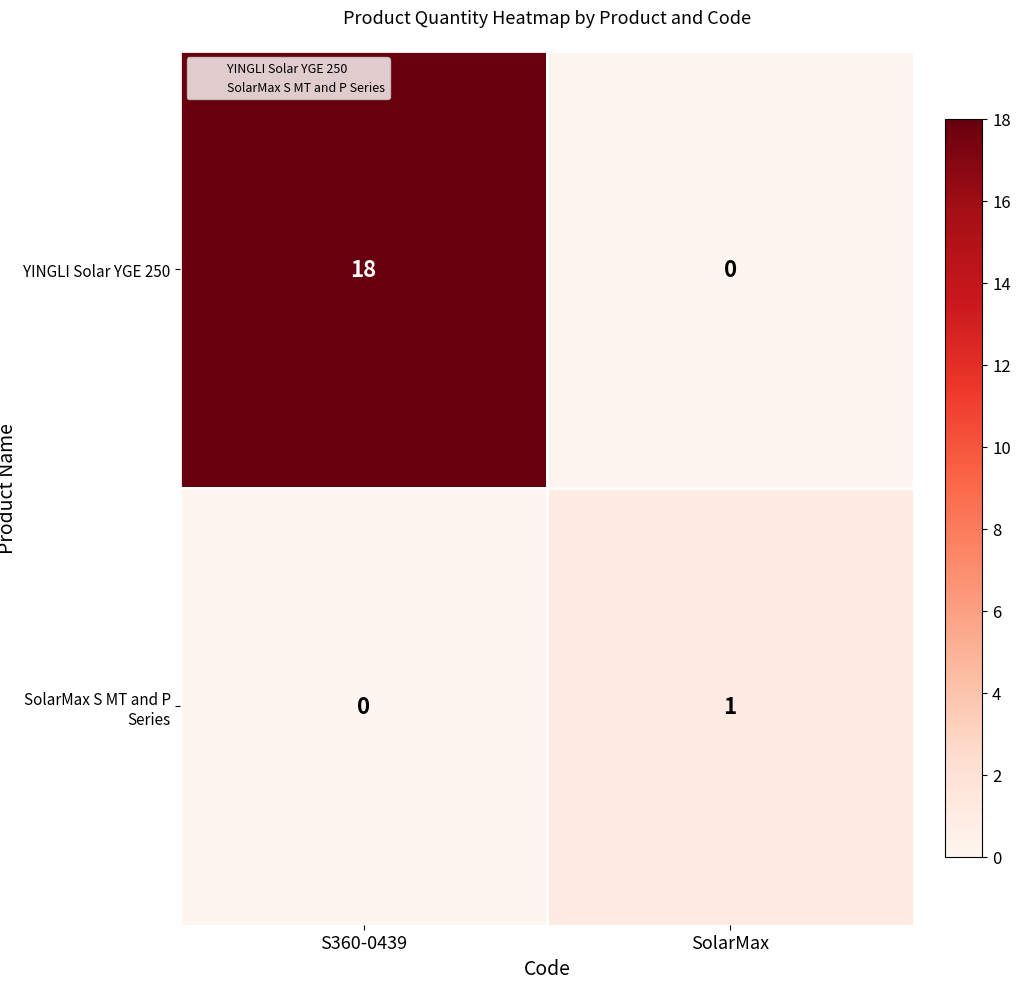

Reading left to right, list all the values displayed in this chart.

YINGLI Solar YGE 250: S360-0439=18	SolarMax=0
SolarMax S MT and P Series: S360-0439=0	SolarMax=1